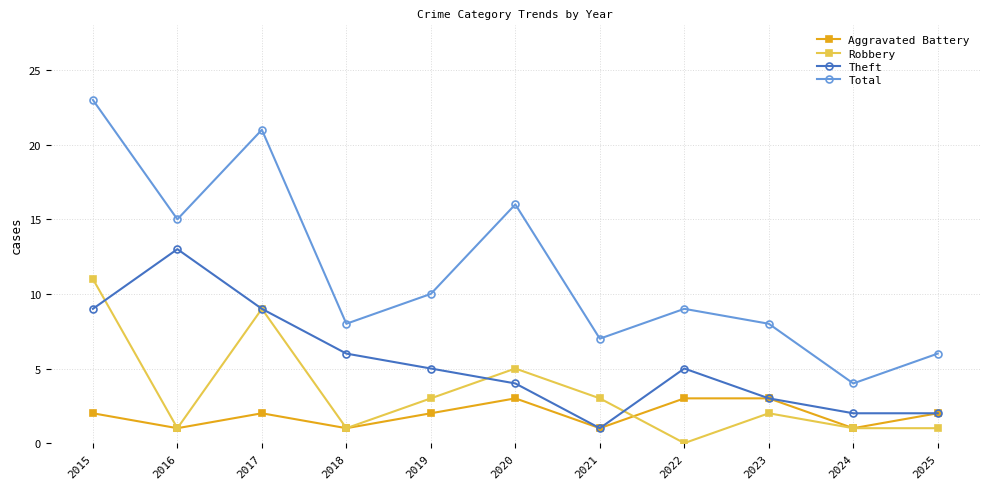

Count the Aggravated Battery values in the range 1 to 3.

11